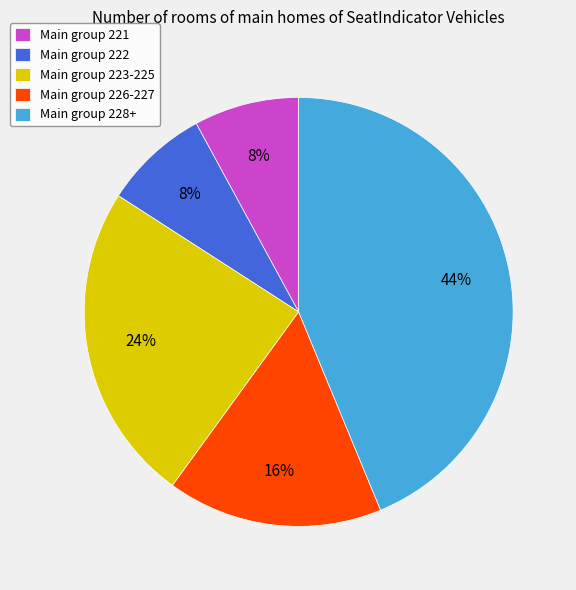

Which category has the biggest portion of the pie?

Main group 228+